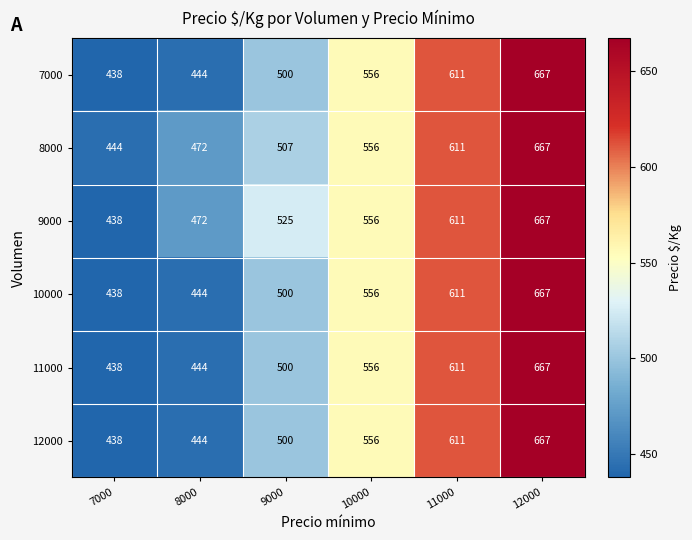

What is the difference between the maximum and second lowest values in the 12000 series?

223